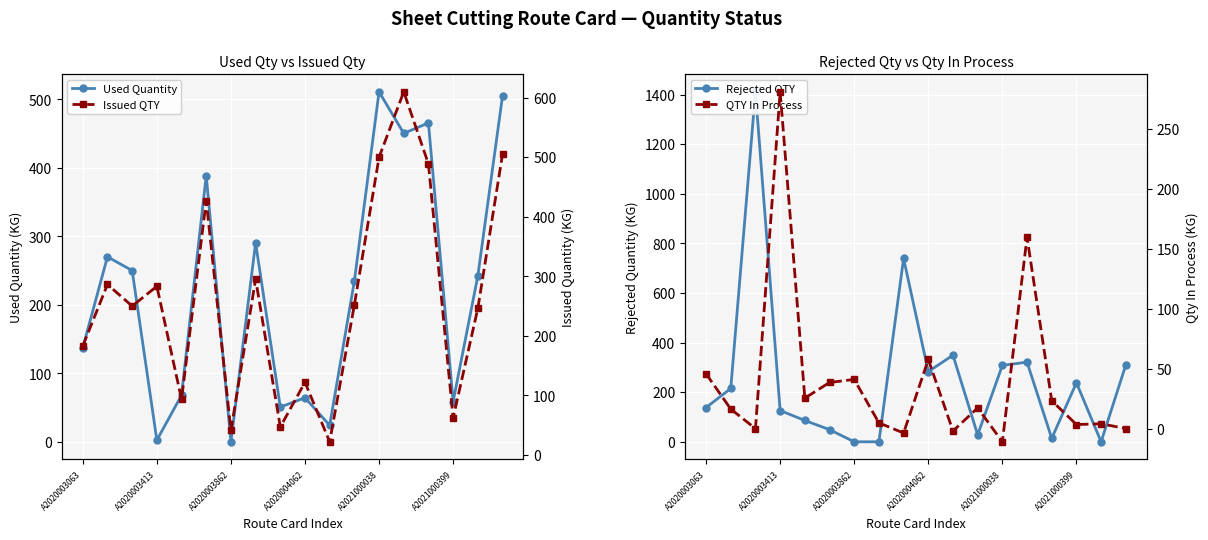

Reading left to right, what are all the values shown in this chart?

Used Quantity: 137.3	270.1	250.0	2.4	68.0	388.5	0.0	290.4	50.7	64.3	24.0	234.7	511.0	450.3	465.6	58.6	242.0	504.8
Issued QTY: 183.0	286.4	250.0	283.3	93.4	427.0	41.0	295.2	47.0	122.0	22.0	252.0	500.0	610.0	488.8	62.0	246.0	504.9
Rejected QTY: 138.0	215.0	1411.0	126.0	86.0	49.0	0.0	0.0	739.0	283.0	349.0	28.0	308.0	321.0	14.0	238.0	0.0	310.0
QTY In Process: 45.7	16.3	-0.0	280.9	25.4	38.5	41.0	4.8	-3.7	57.7	-2.0	17.3	-11.0	159.7	23.2	3.4	4.0	0.1